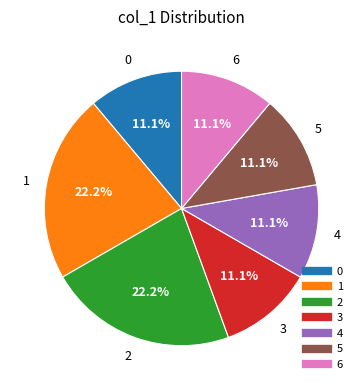

Is there any slice that represents more than half of the pie?

No